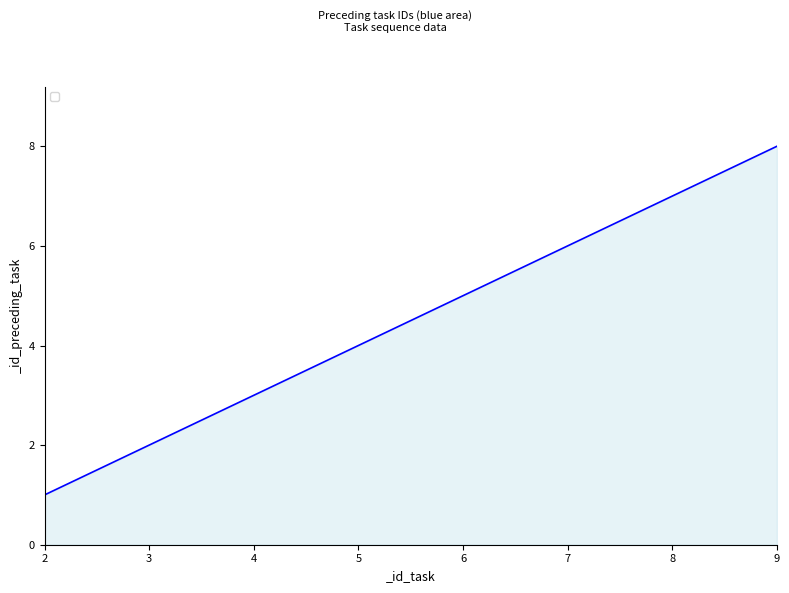

Read the value at 9.

8